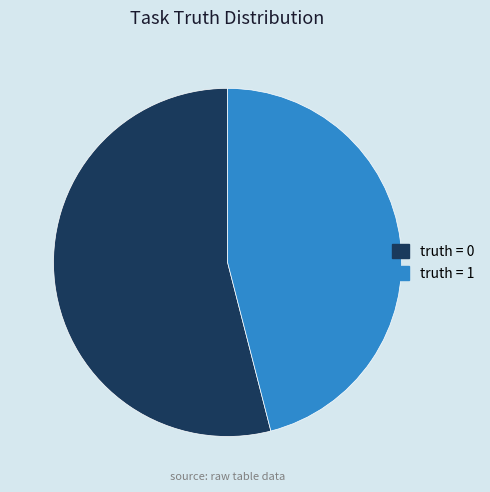

Does any single category account for the majority?

Yes